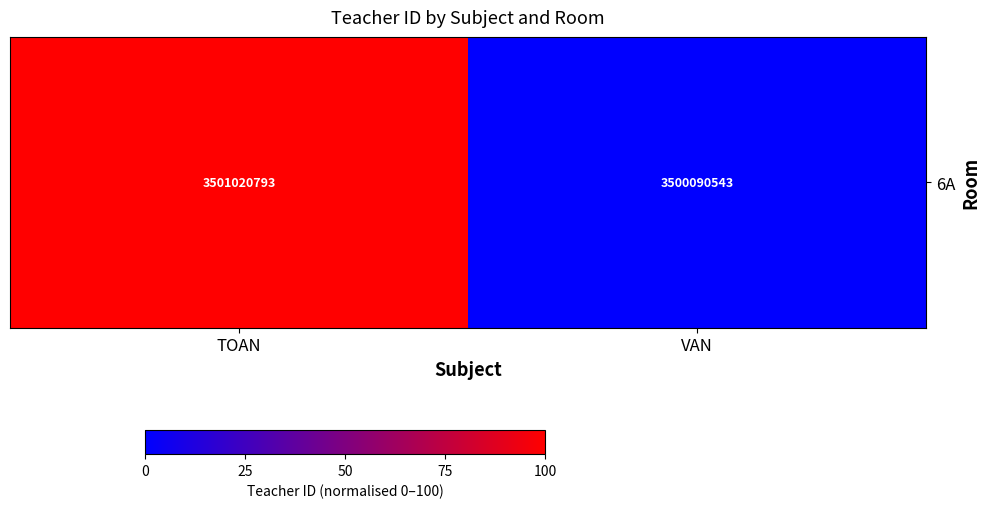

Is it true that the value at TOAN is 100?

True